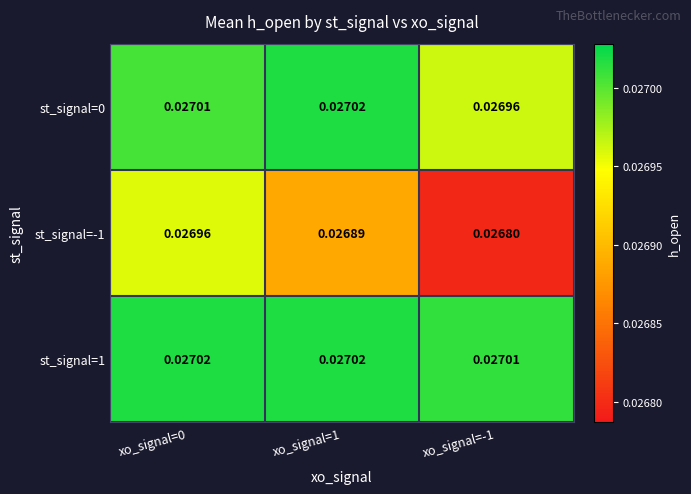

Is the value of st_signal=0 at xo_signal=-1 greater than the value of st_signal=1 at xo_signal=-1?

No